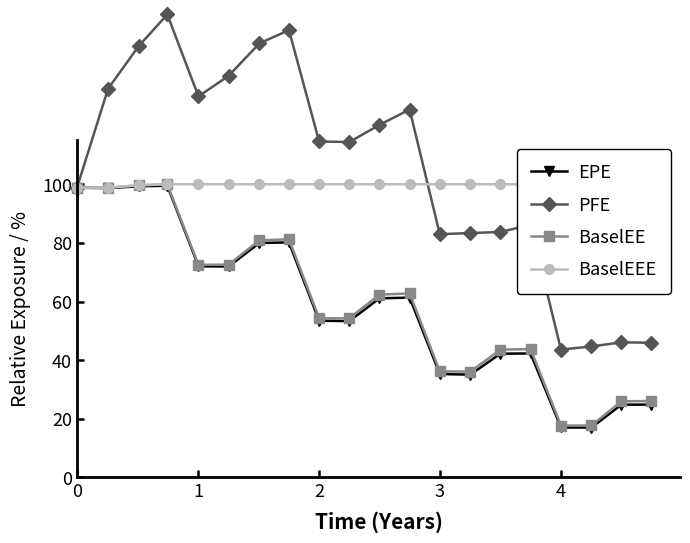

What are all the series names shown in the legend?

EPE, PFE, BaselEE, BaselEEE